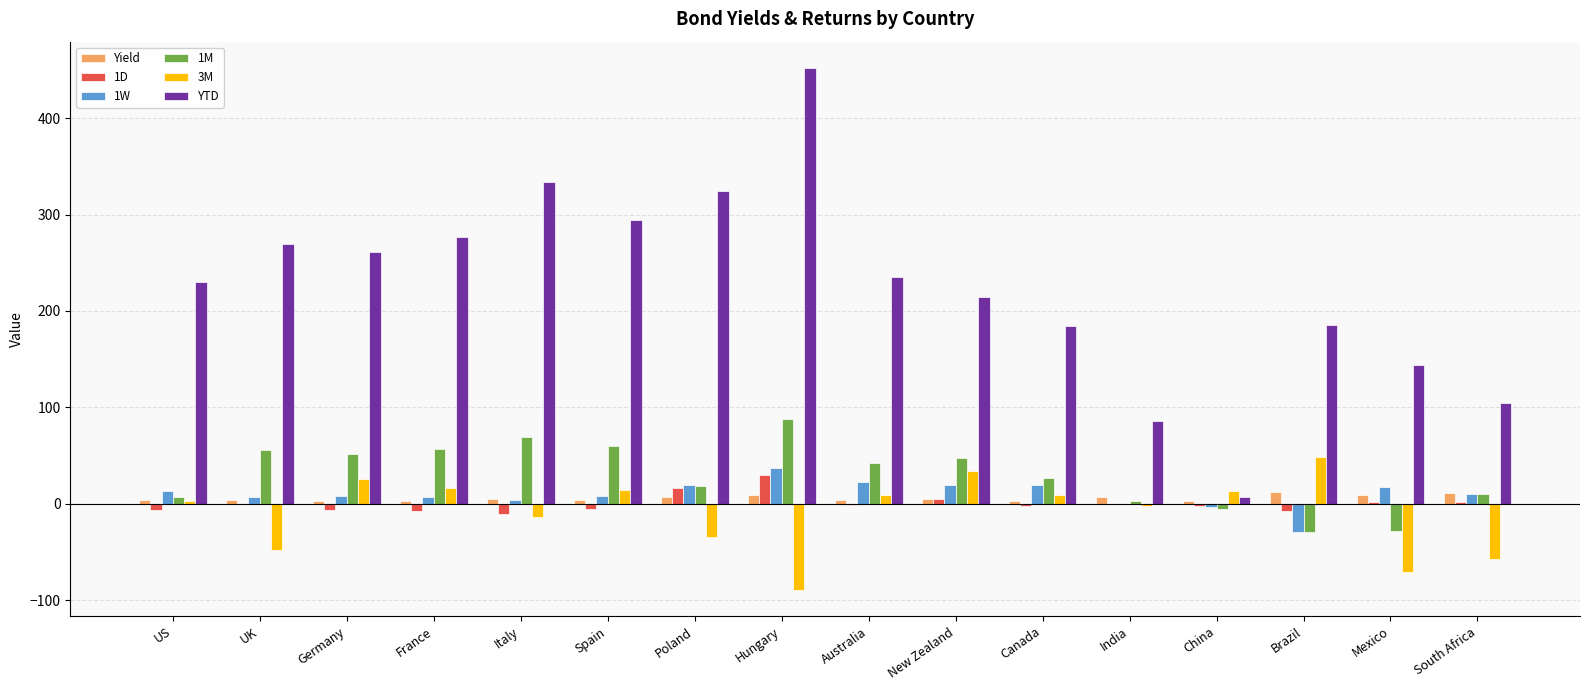

How many data points in Yield are above 4?

9